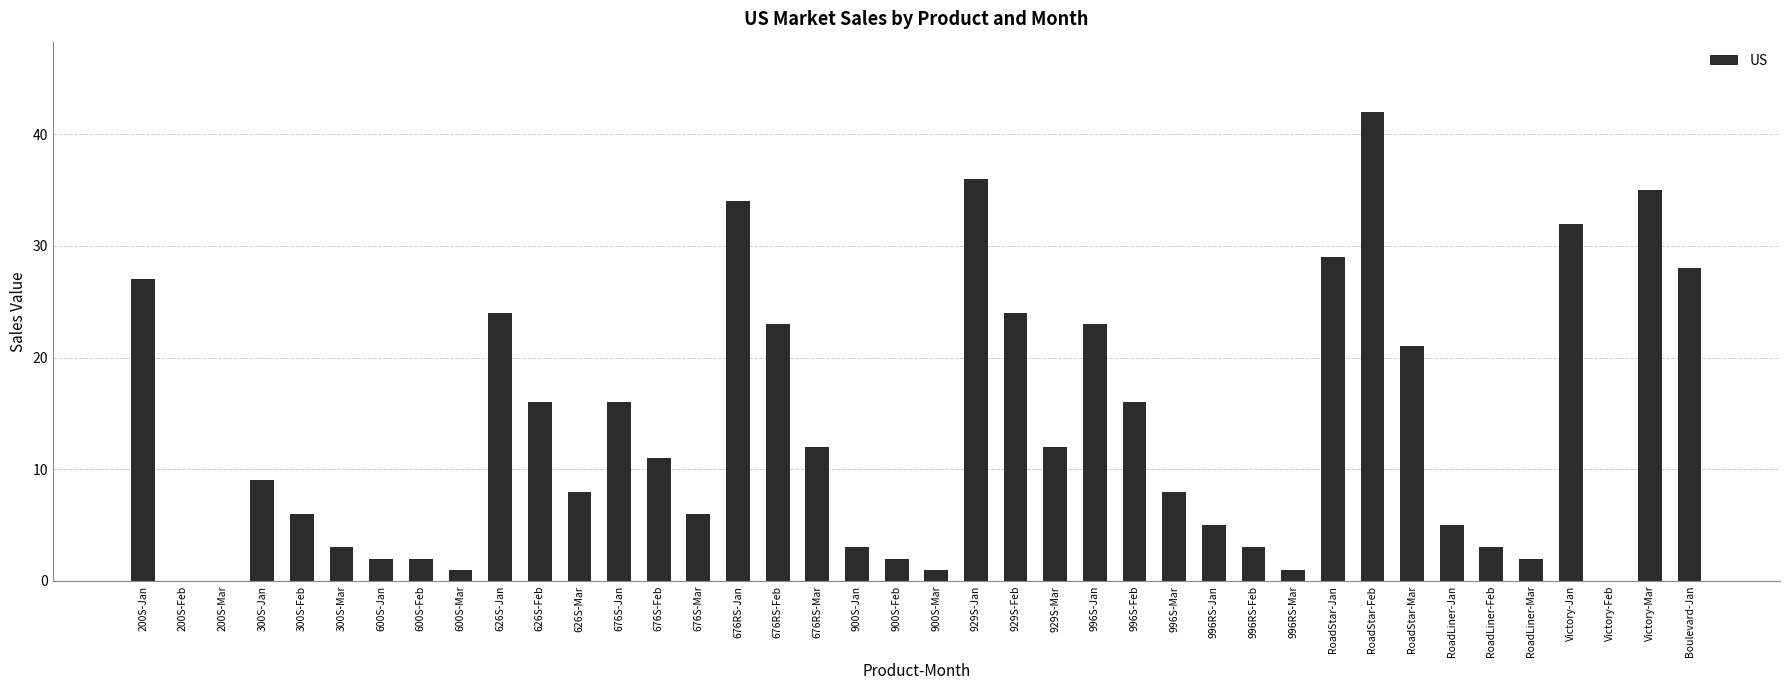

What is the difference between the values at RoadStar-Feb and 900S-Jan?

39